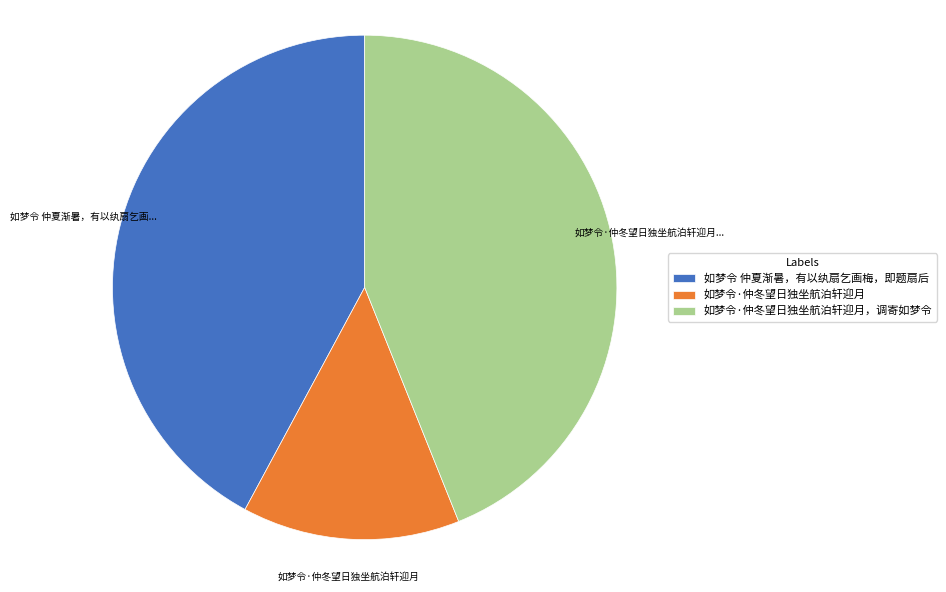

Which category has the smallest portion of the pie?

如梦令·仲冬望日独坐航泊轩迎月